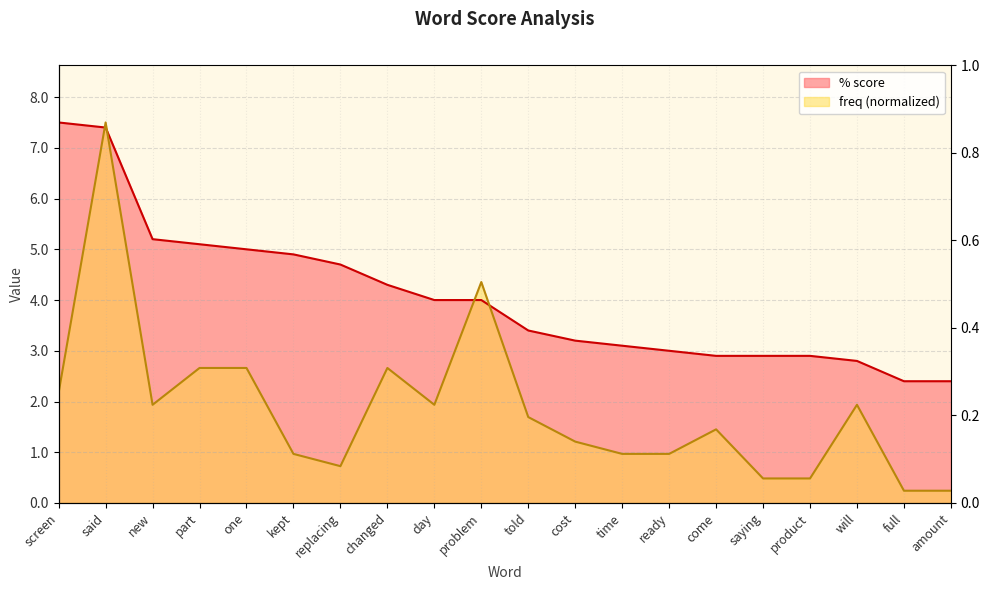

Reading left to right, what are all the values shown in this chart?

% score: 7.5	7.4	5.2	5.1	5.0	4.9	4.7	4.3	4.0	4.0	3.4	3.2	3.1	3.0	2.9	2.9	2.9	2.8	2.4	2.4
freq: 2.2	7.5	1.9	2.7	2.7	1.0	0.7	2.7	1.9	4.4	1.7	1.2	1.0	1.0	1.5	0.5	0.5	1.9	0.2	0.2